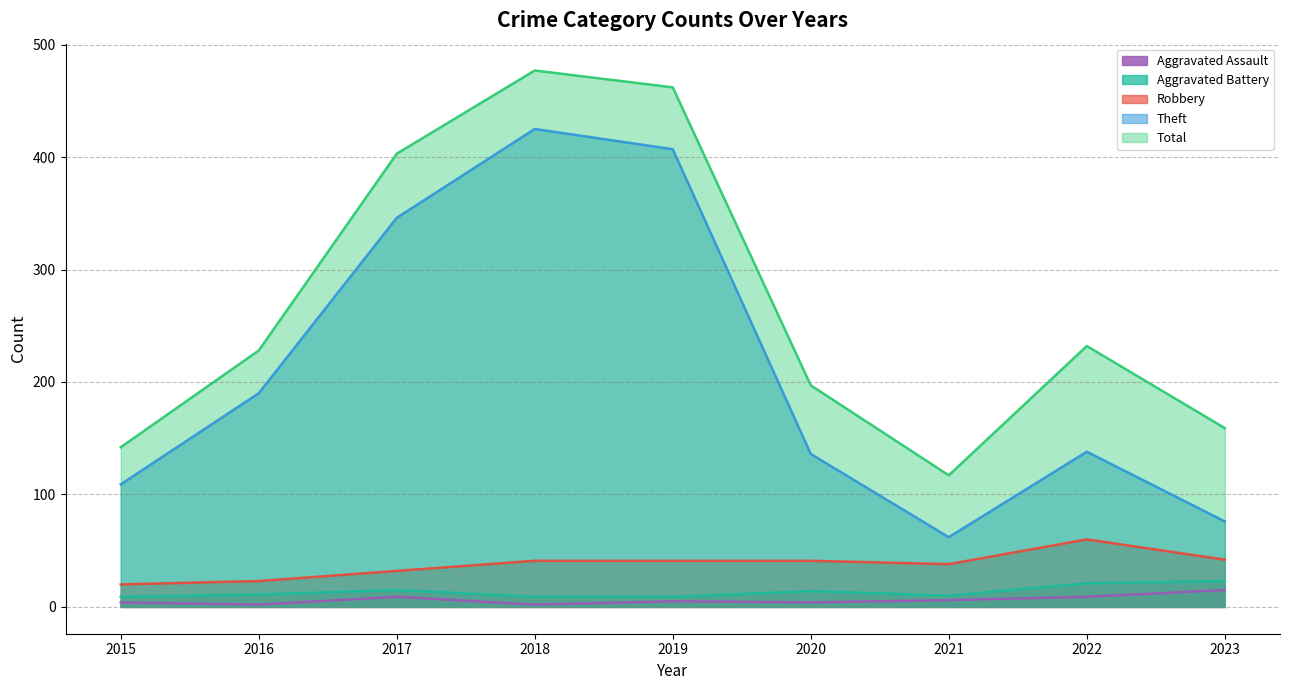

True or false: Aggravated Battery has a value of 15 at 2017.

True